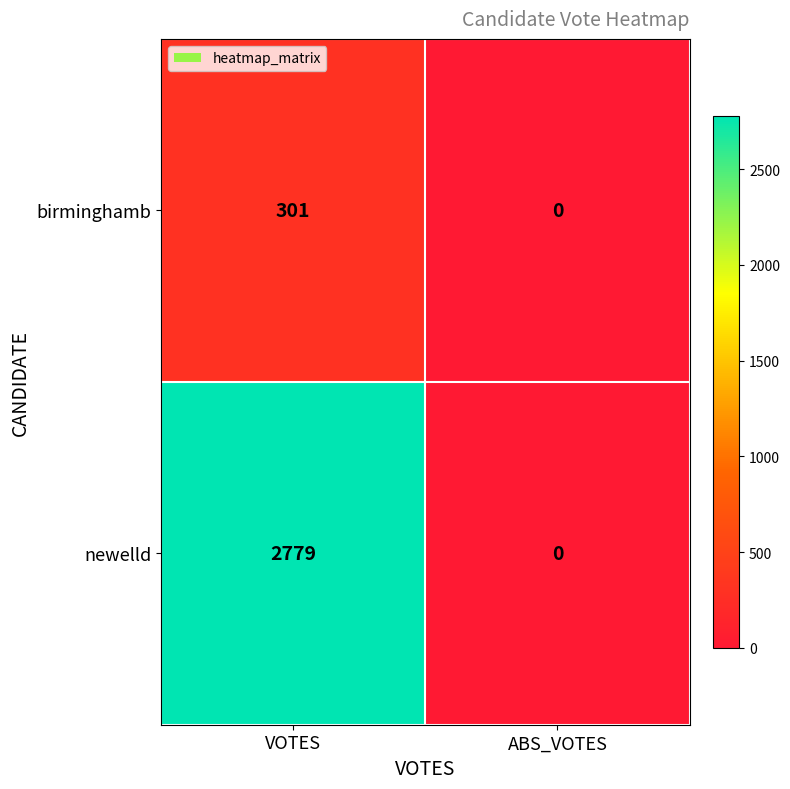

Reading left to right, transcribe all the data shown in this chart.

birminghamb: 301	0
newelld: 2779	0